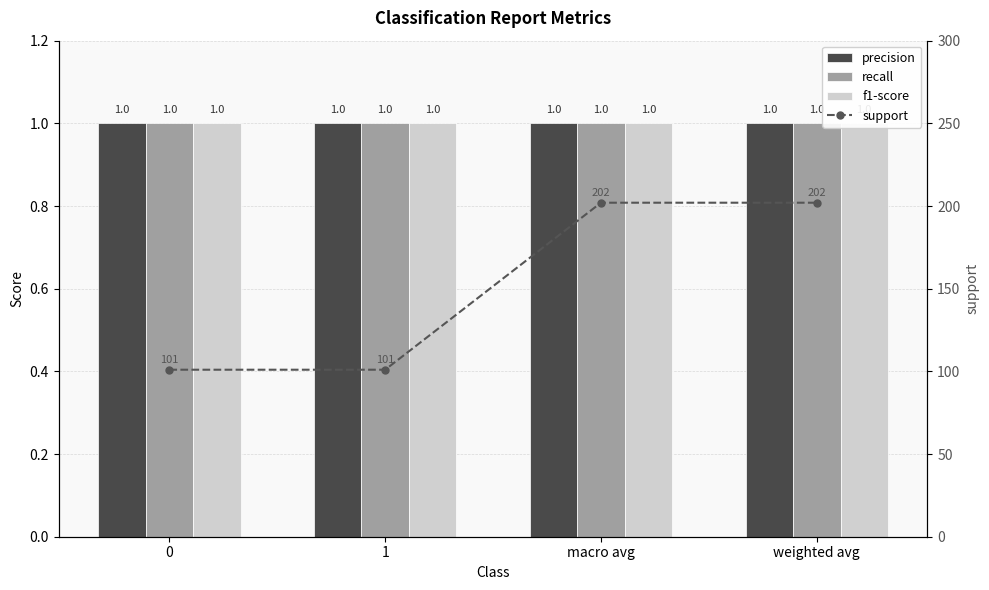

How many support values are between 101 and 202?

4